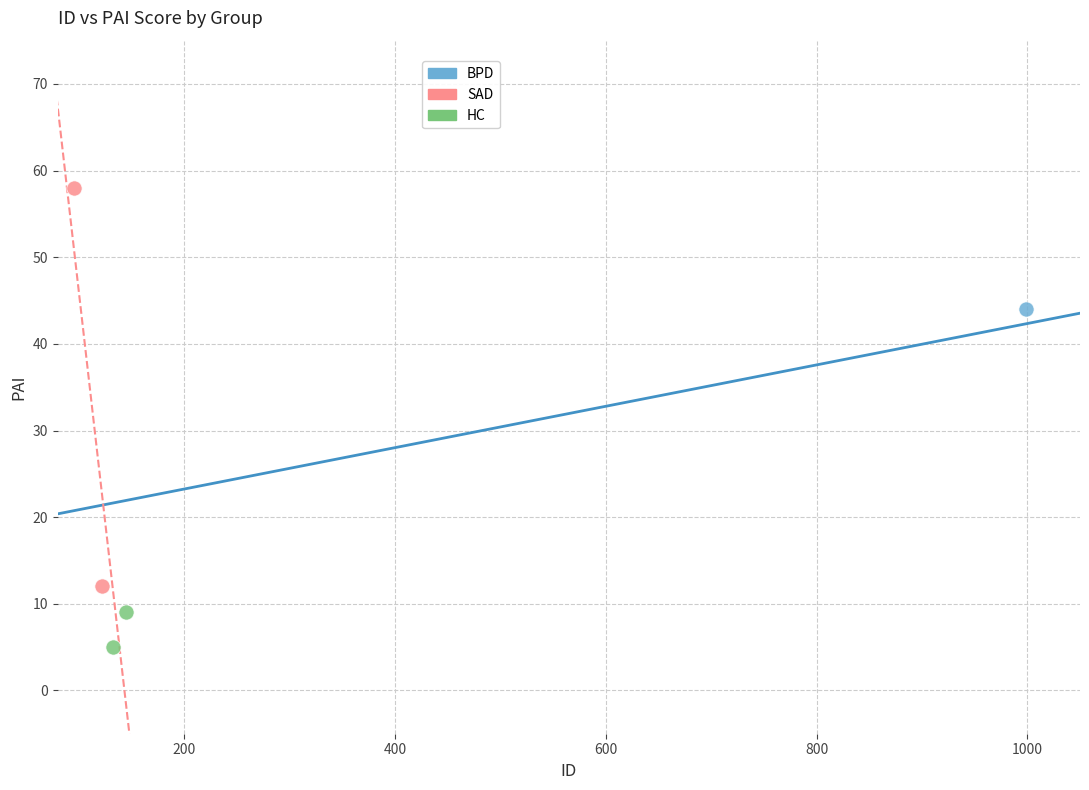

What are all the series names shown in the legend?

BPD, SAD, HC